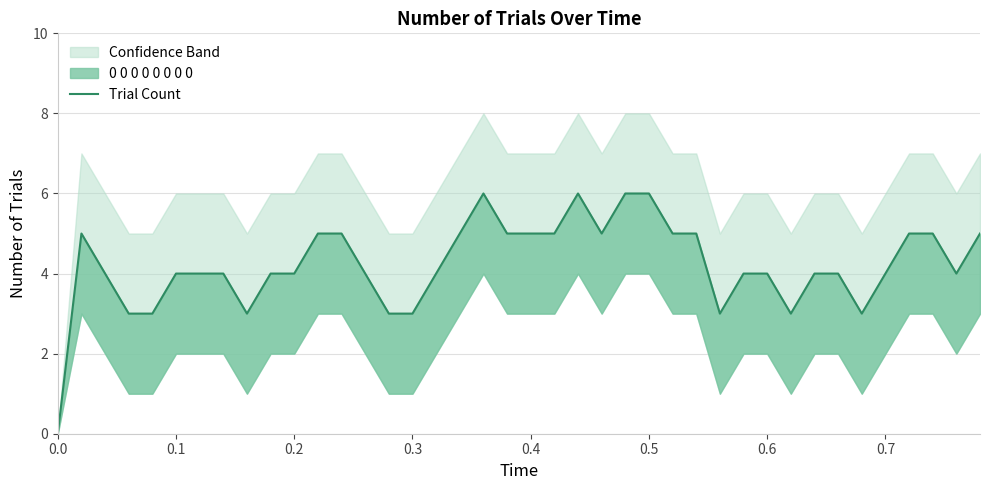

What value does the data have at 0.4?

5